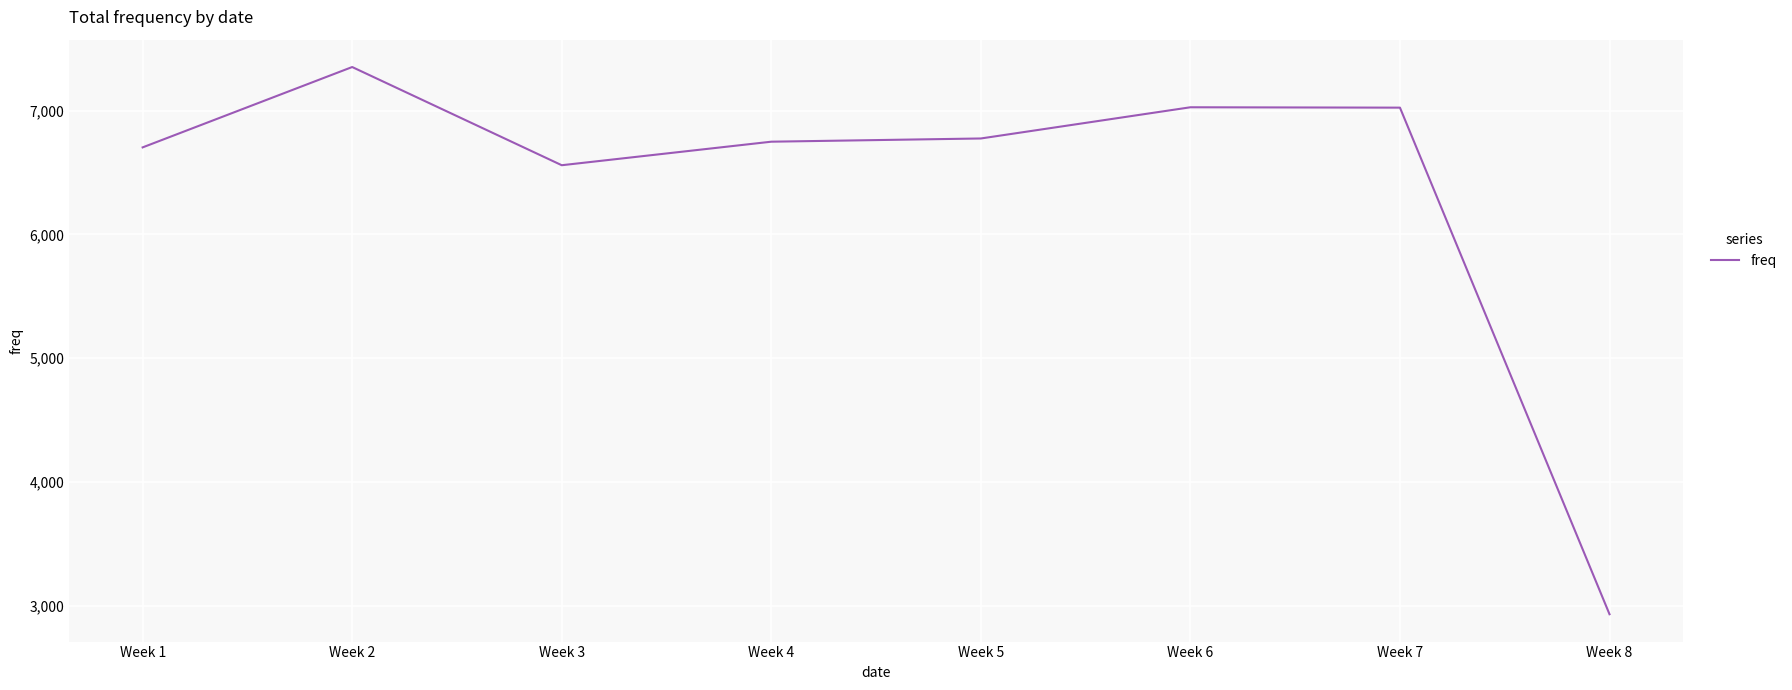

How many values are below 6775?

4